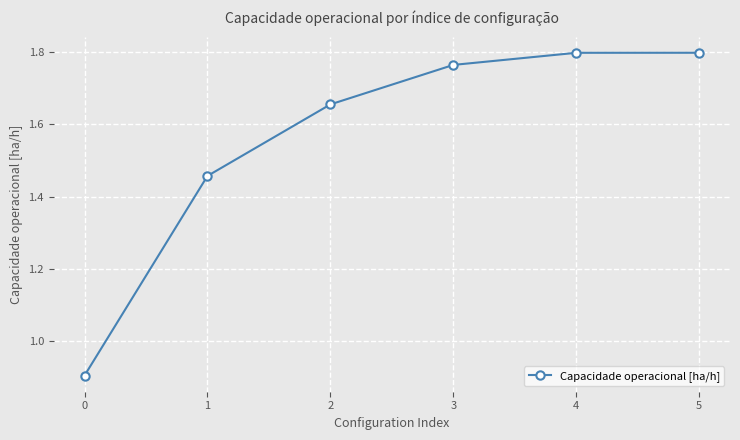

True or false: there are more than 1 points higher than both neighbors.

False